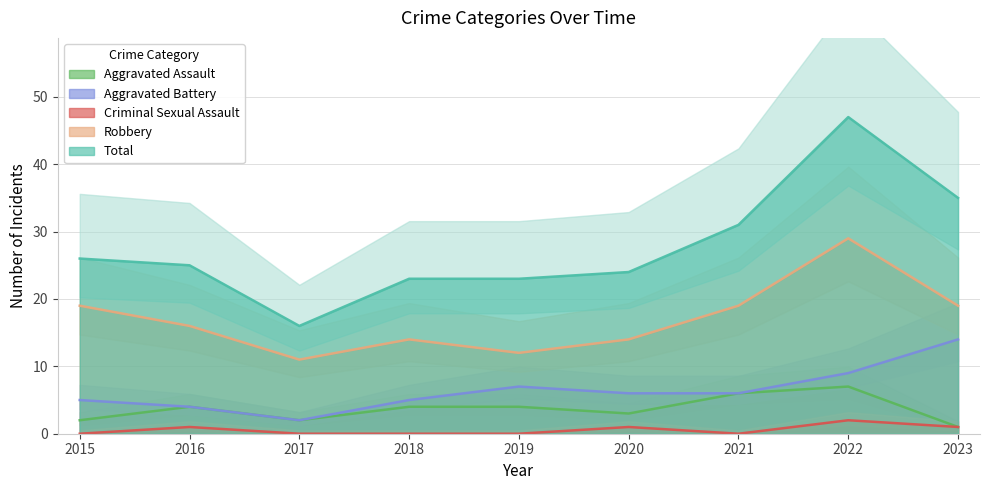

At how many categories does at least one series exceed 20?

8